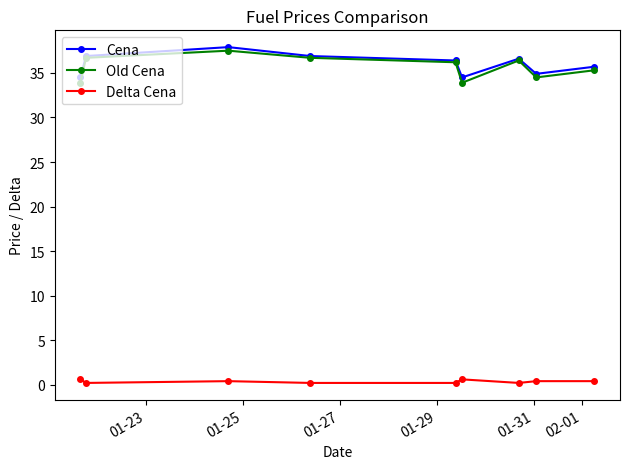

True or false: Cena and Delta Cena intersect in this chart.

False